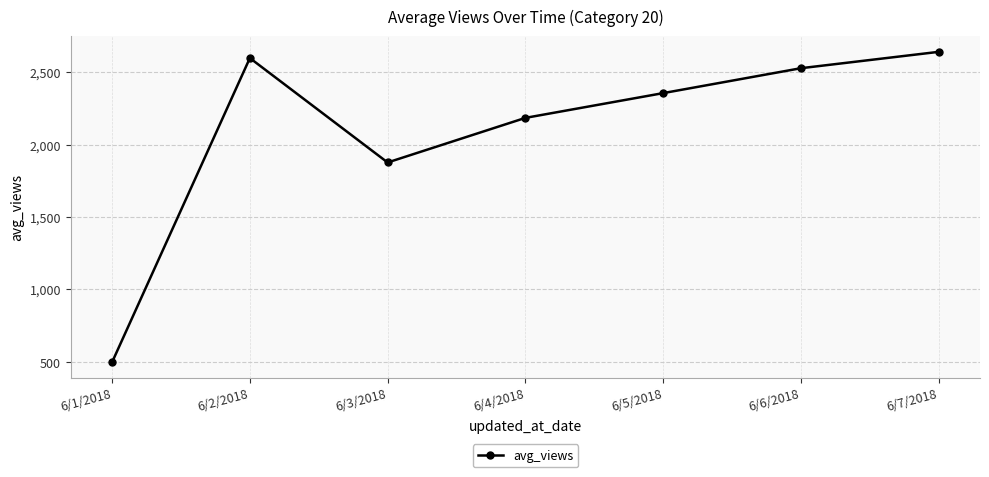

What is the average value?

2097